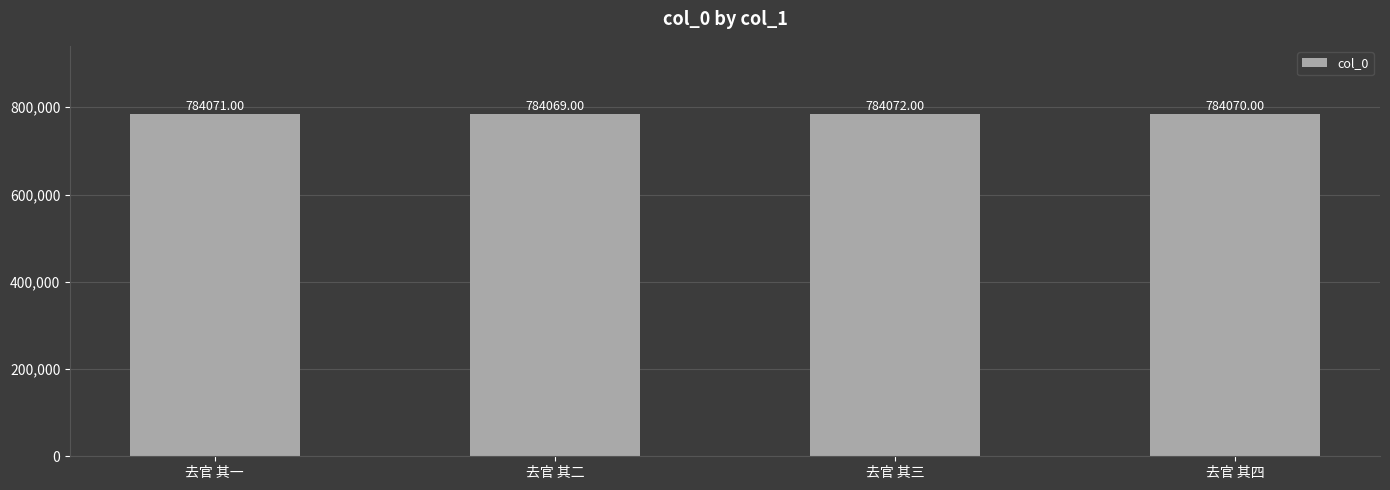

Which has a higher value, 去官 其三 or 去官 其二?

去官 其三